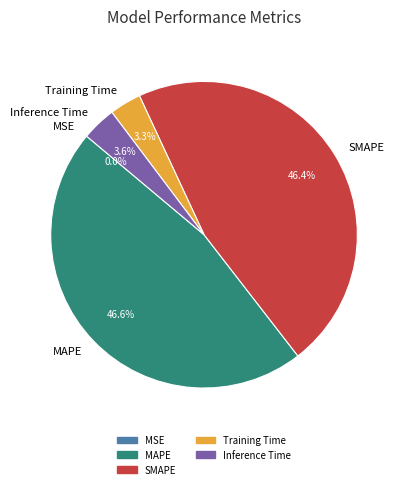

Does any single category account for the majority?

No